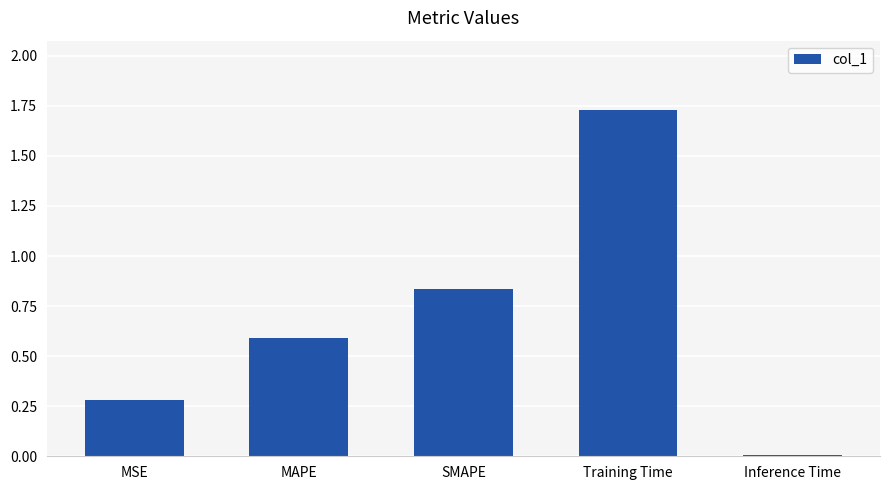

Approximately how many times larger is the value at SMAPE compared to Training Time?

0.5